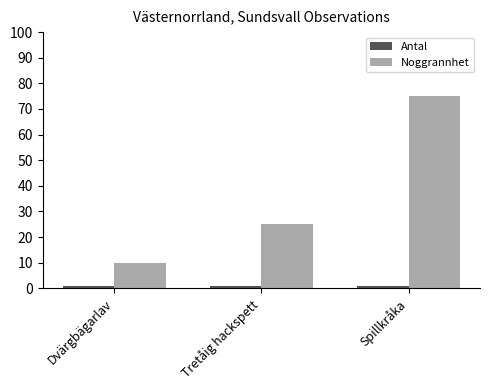

What is the maximum value for Noggrannhet?

75